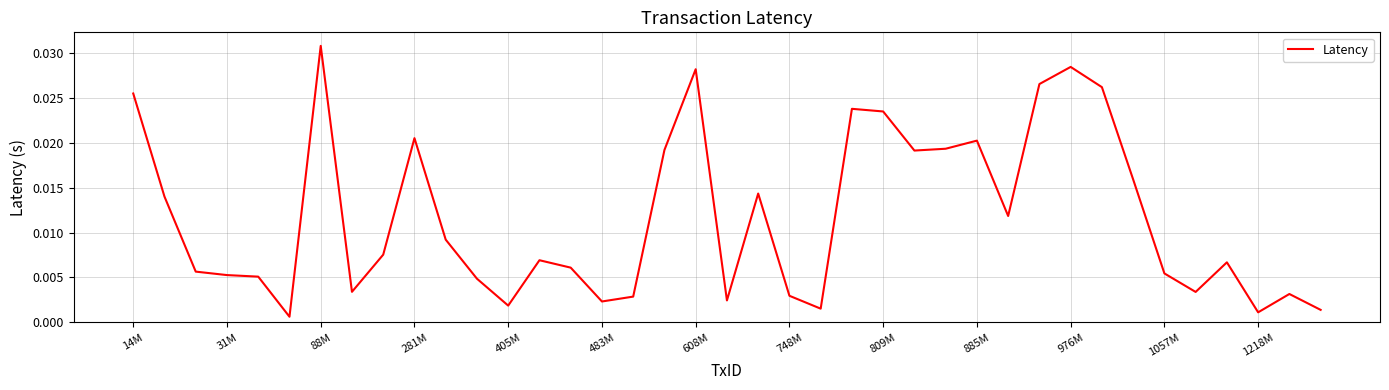

Which label corresponds to the largest value in the chart?

88M